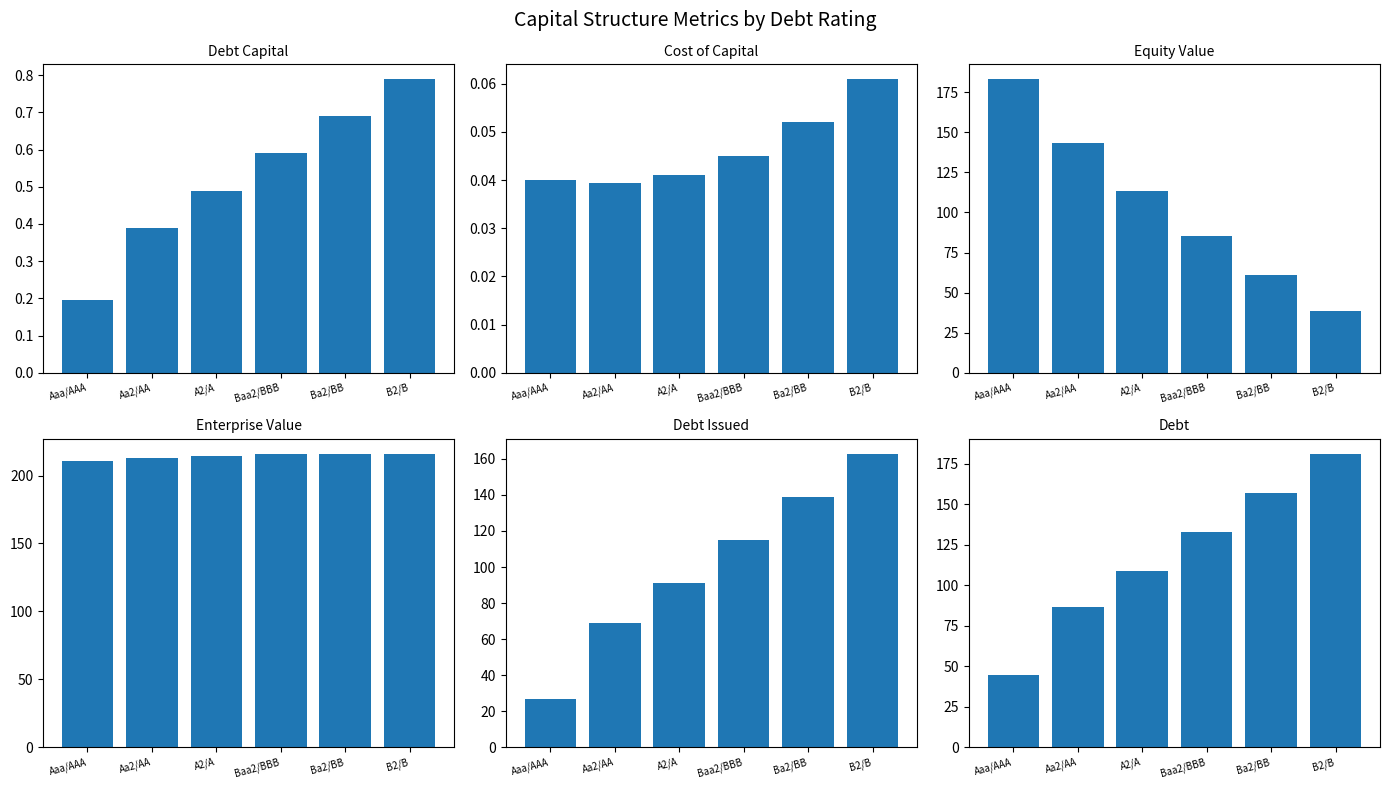

True or false: cost_capital has a value of 0.1 at Aa2/AA.

False